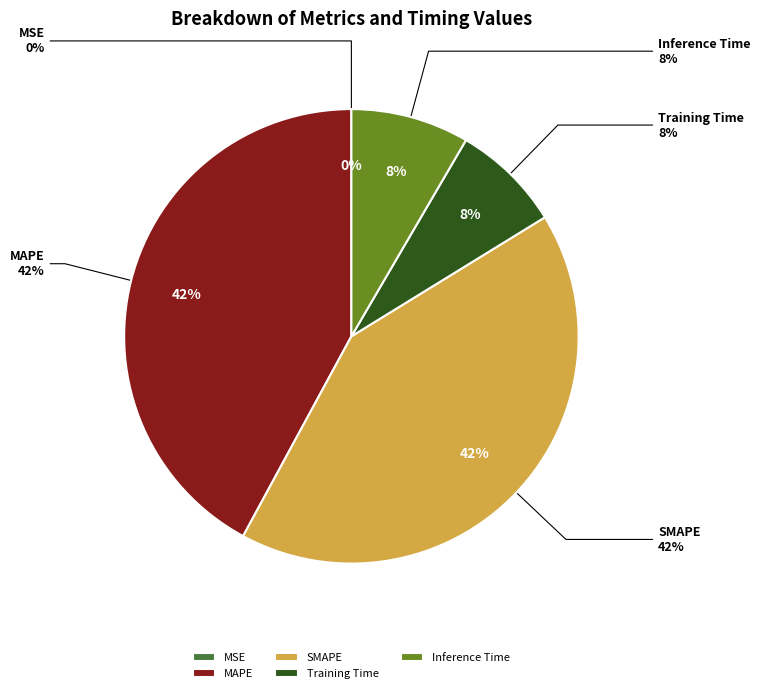

Which slice is the smallest?

MSE